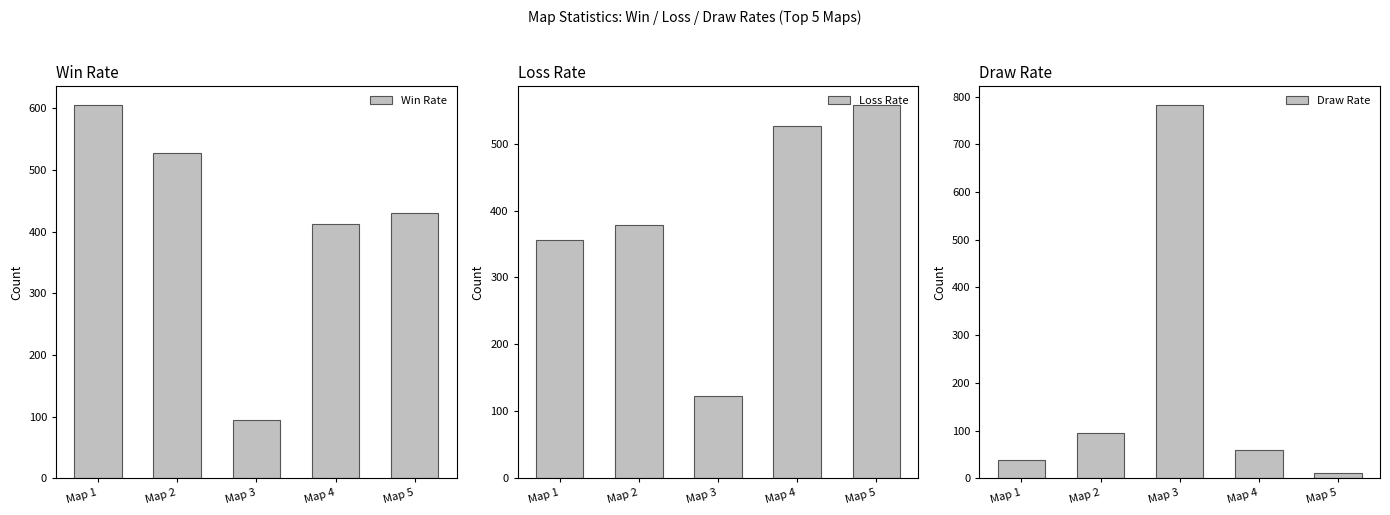

Reading left to right, transcribe all the data shown in this chart.

Win Rate: Map 1=606	Map 2=527	Map 3=94	Map 4=413	Map 5=430
Loss Rate: Map 1=356	Map 2=379	Map 3=123	Map 4=527	Map 5=558
Draw Rate: Map 1=38	Map 2=94	Map 3=783	Map 4=60	Map 5=12